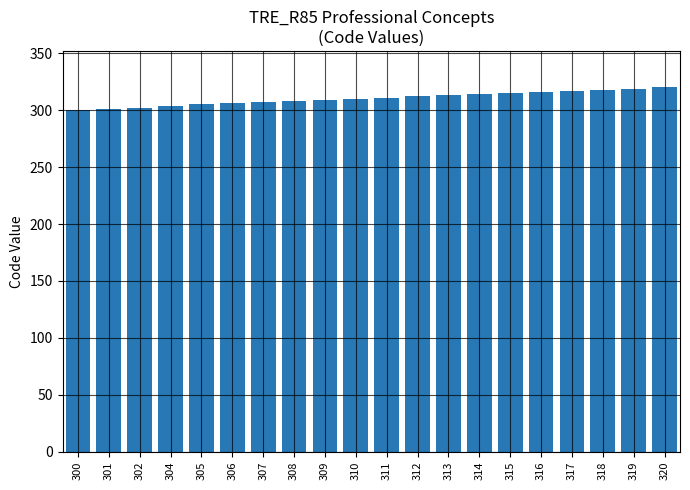

What is the difference between the second highest and second lowest values?

18